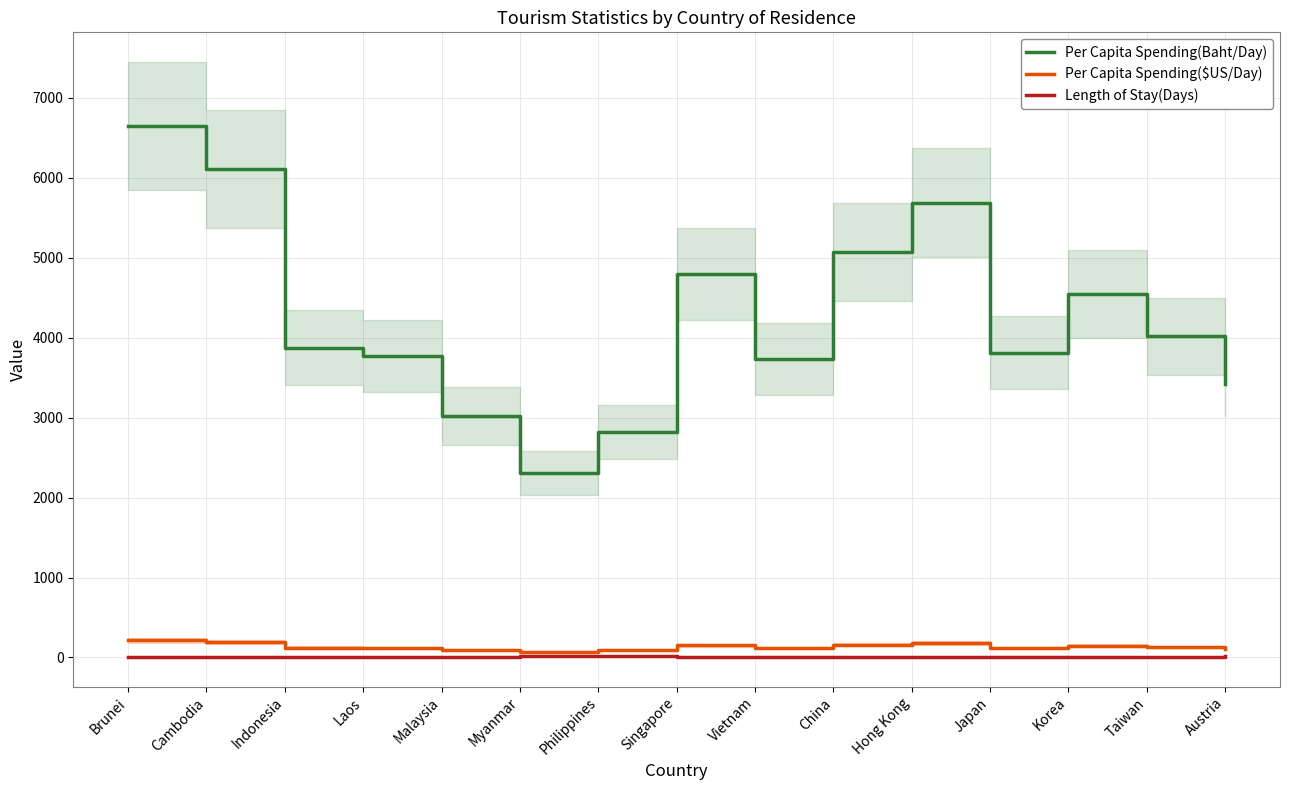

What is the sum of all Length of Stay(Days) values?

159.6